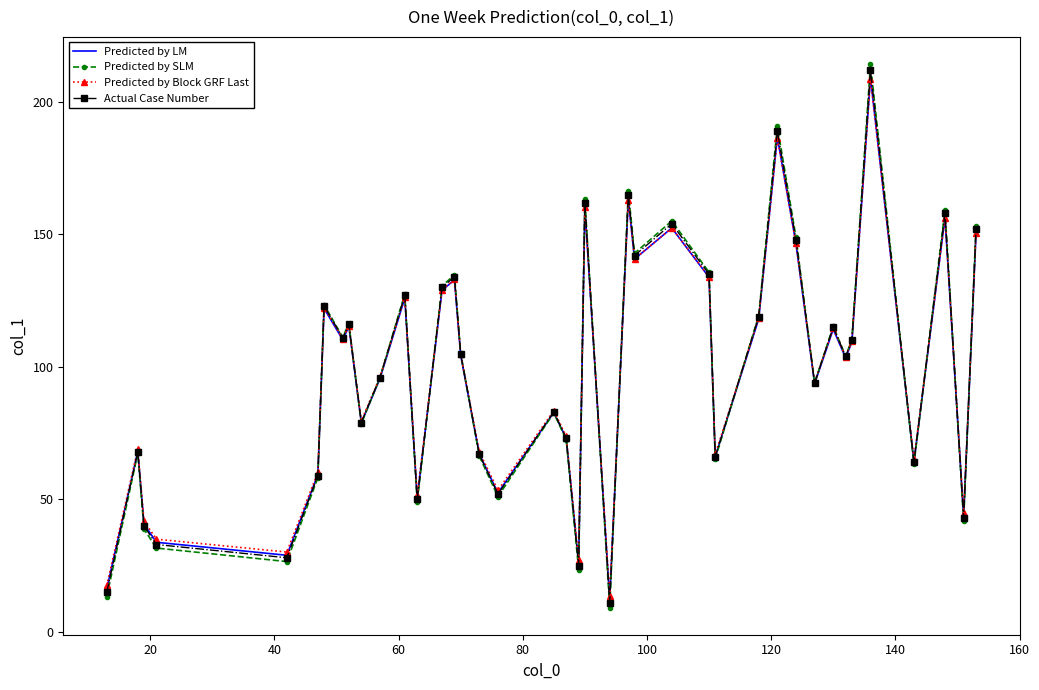

Does the chart display data point markers on the line(s)?

Yes